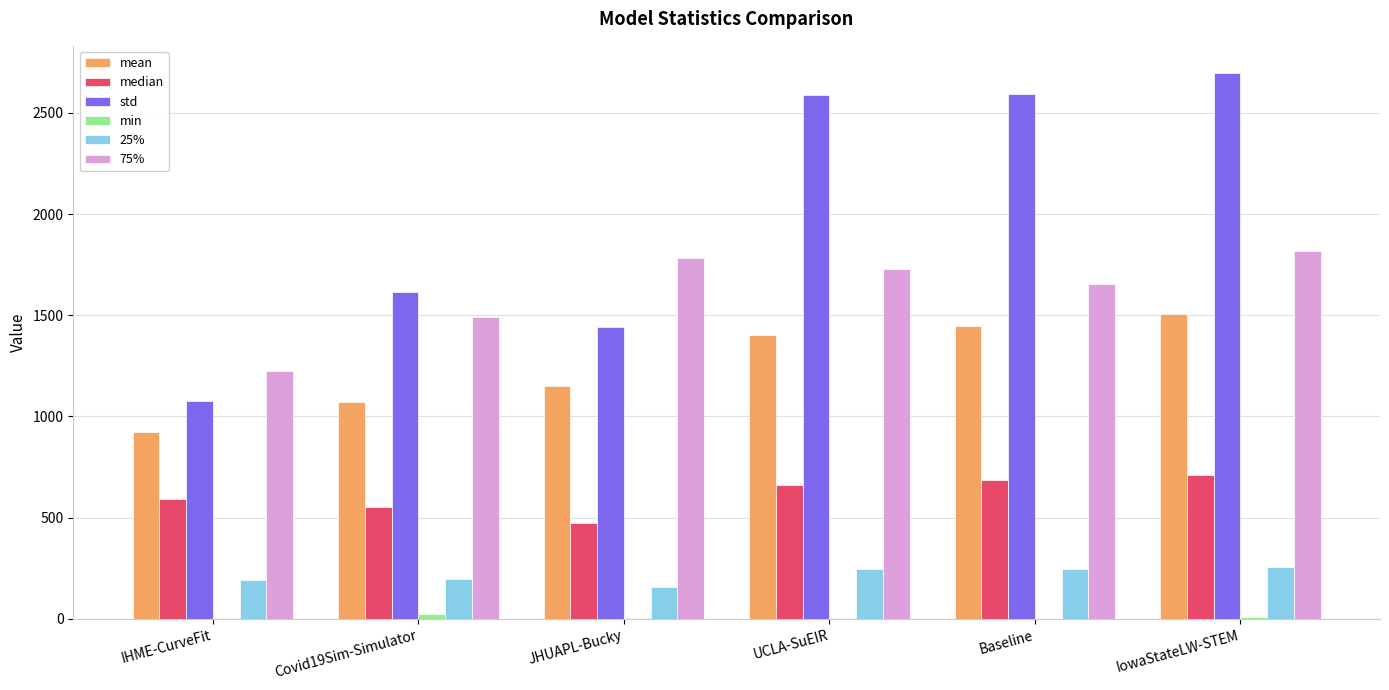

The 25% series shows 342.4 at IowaStateLW-STEM. True or false?

False